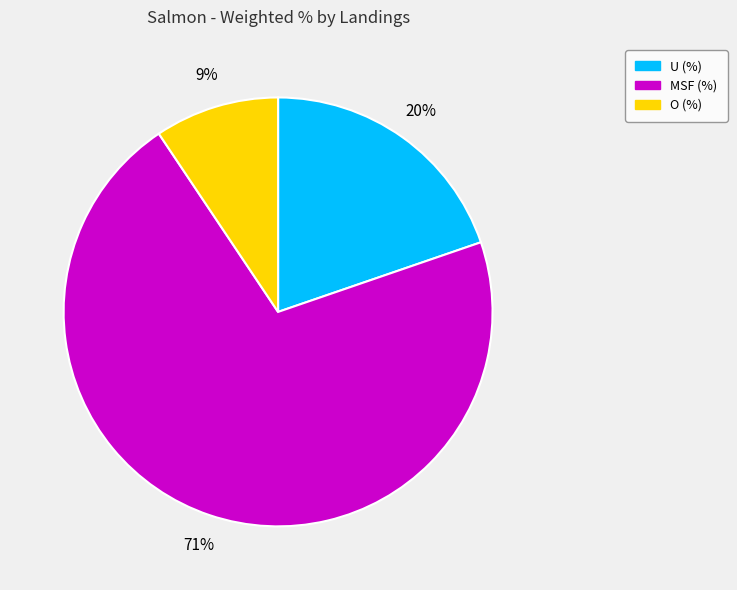

Count the number of slices in the pie.

3